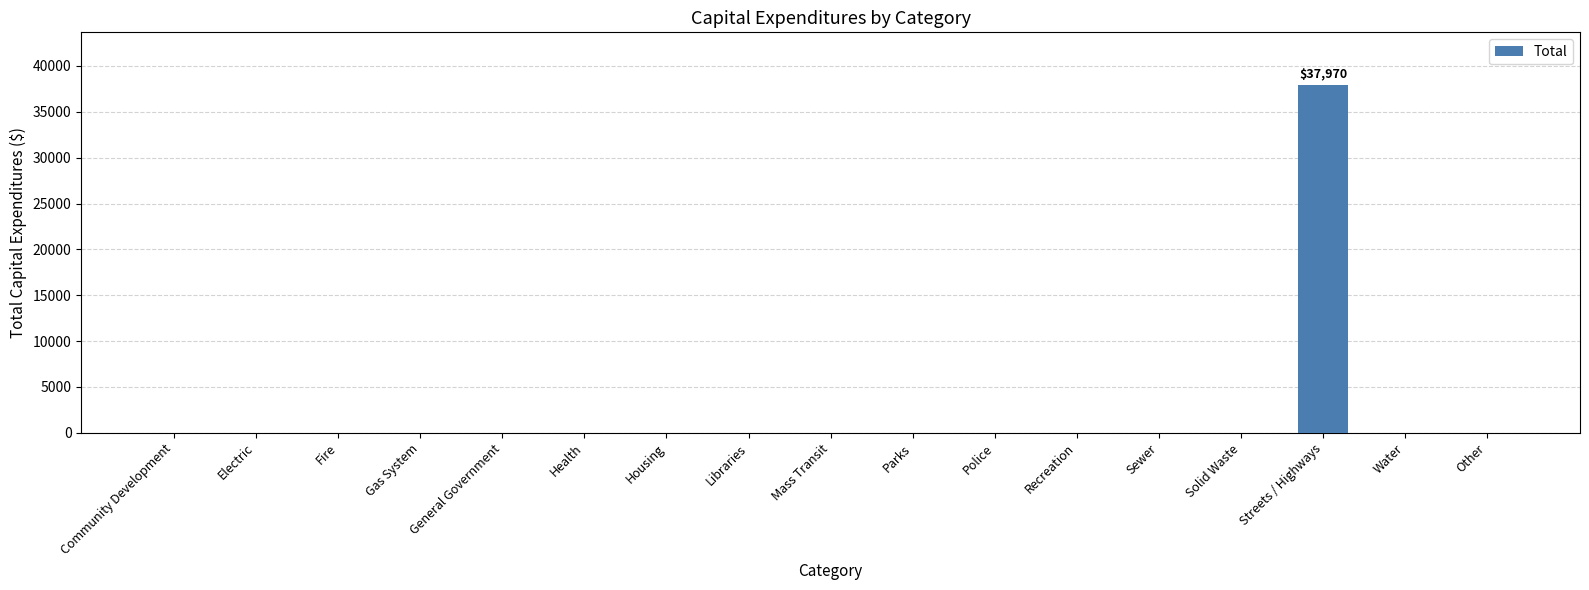

Which has a higher value, Streets / Highways or General Government?

Streets / Highways